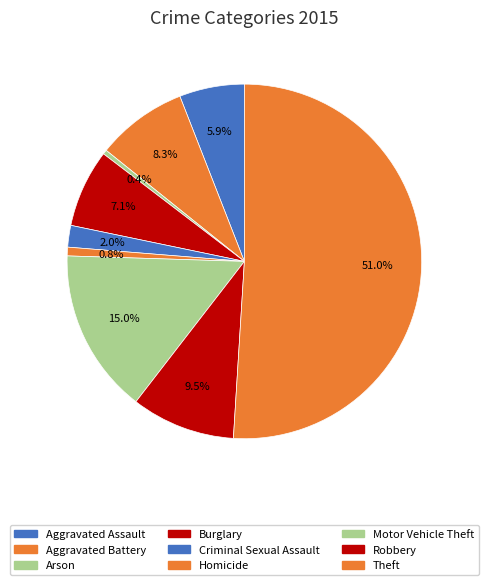

How many slices are in this pie chart?

9